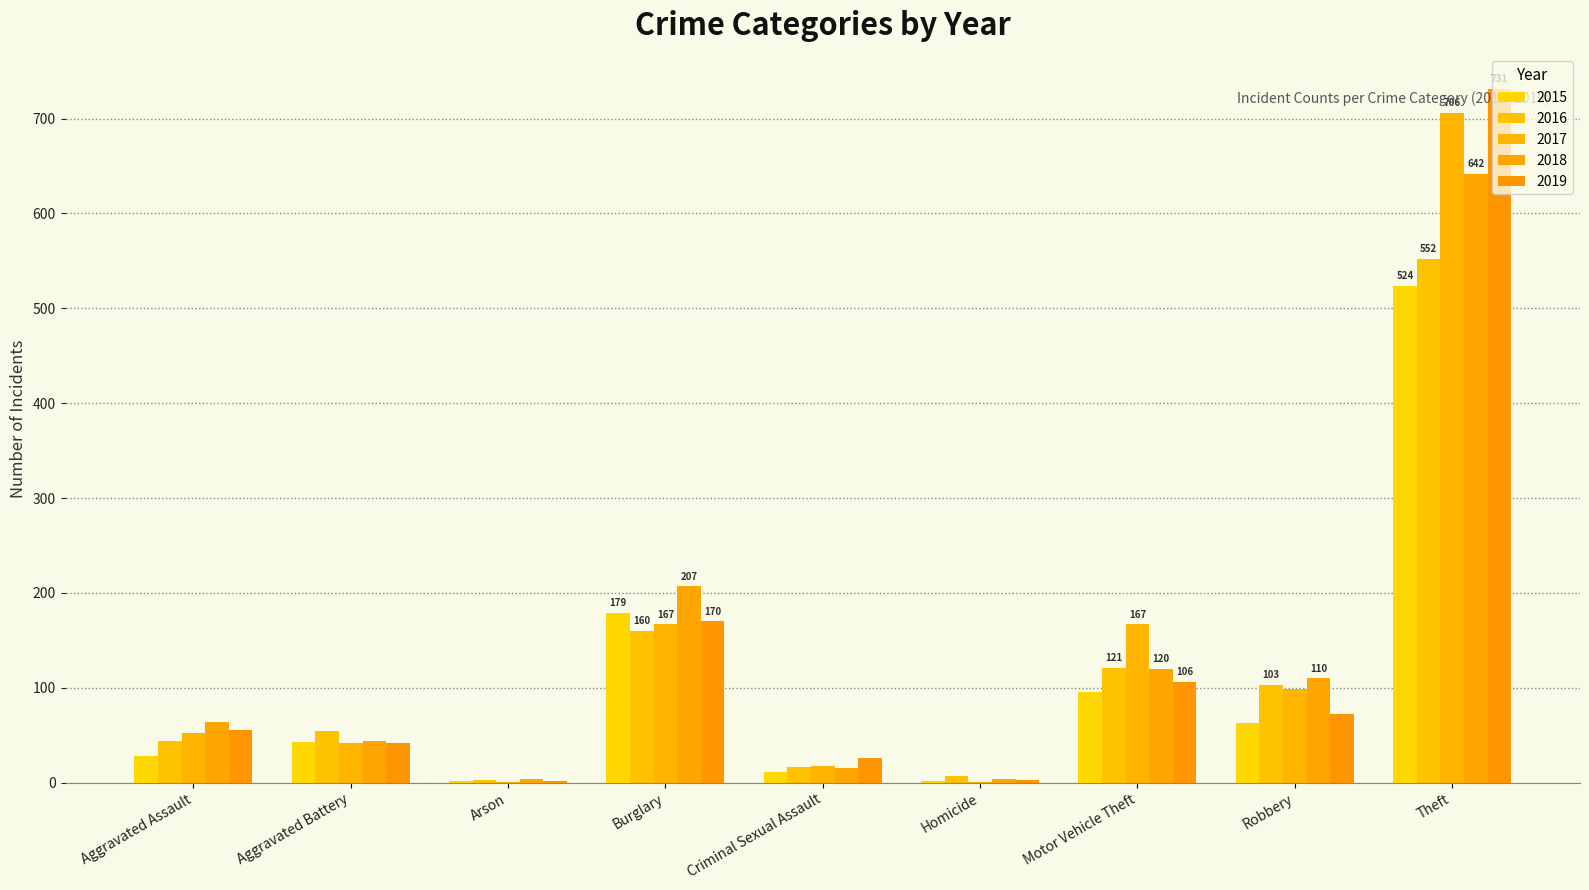

What position from the right is Theft?

1